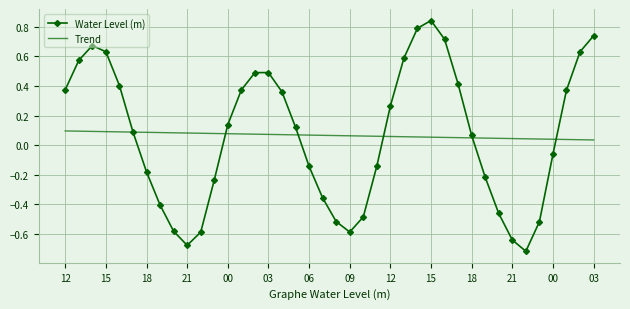

Which series has the widest spread of values?

Water Level (m)